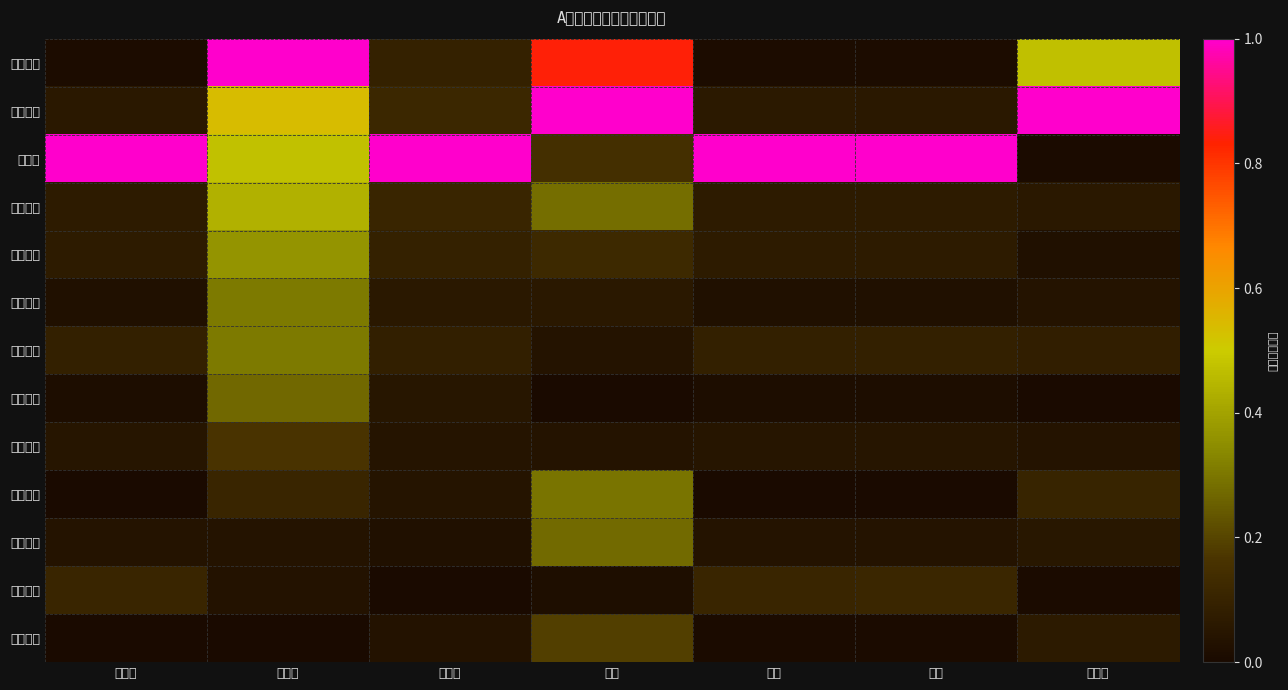

How many data points does each series have?

7